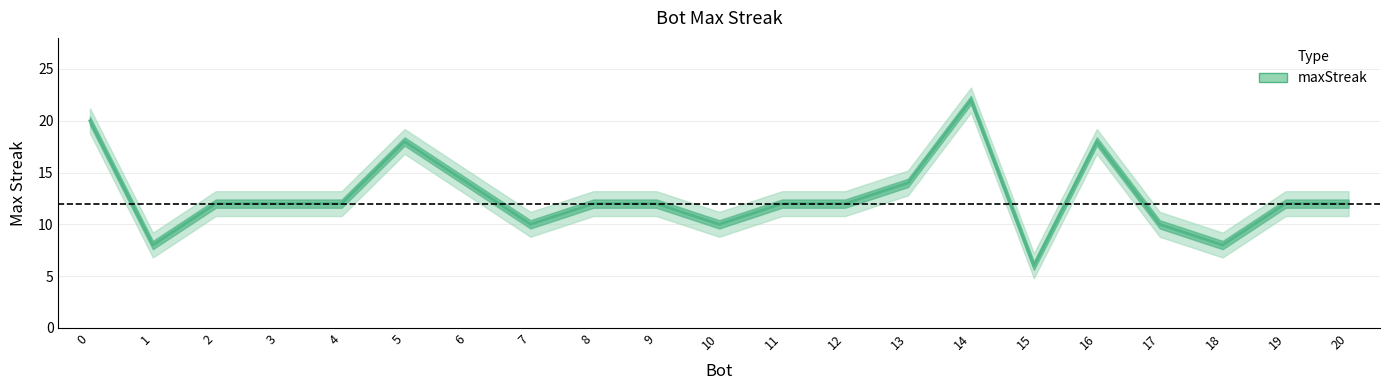

Which label corresponds to the smallest value in the chart?

15